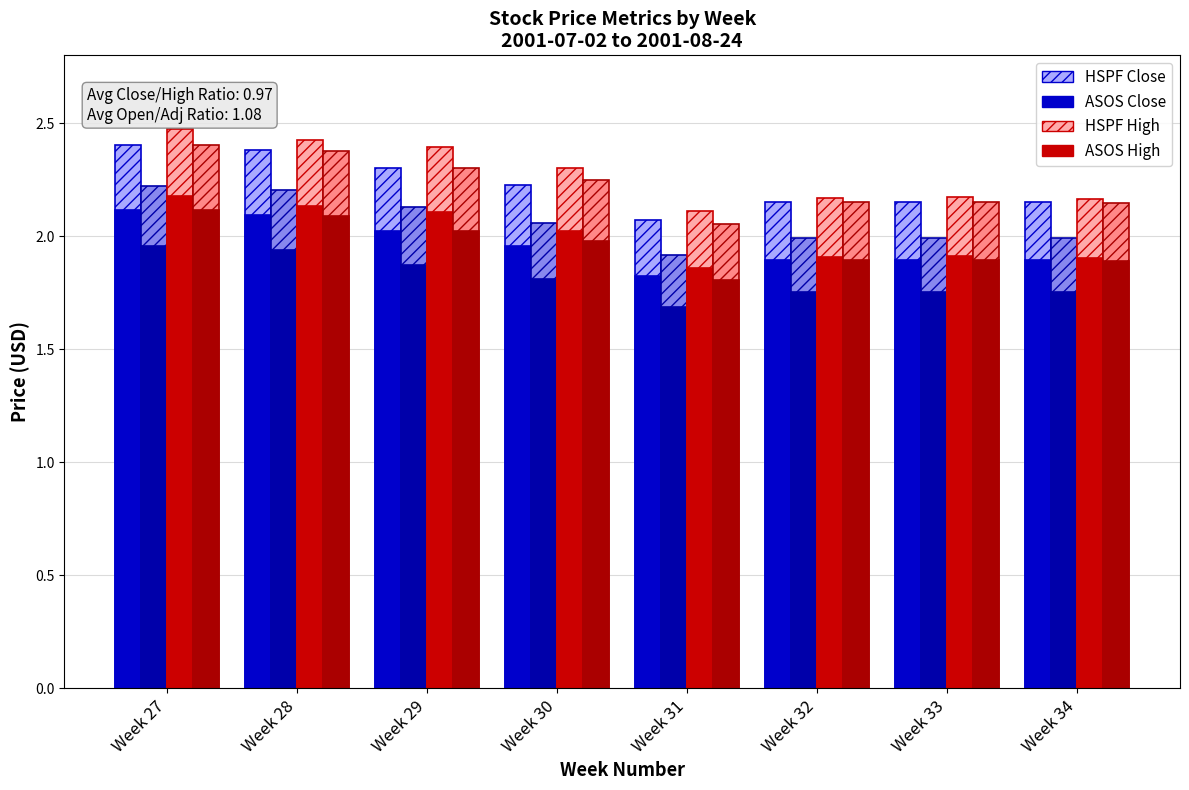

Reading right to left, extract all data points from this chart.

Avg Close: Week 34=2.1	Week 33=2.1	Week 32=2.1	Week 31=2.1	Week 30=2.2	Week 29=2.3	Week 28=2.4	Week 27=2.4
Avg Adj Close: Week 34=2.0	Week 33=2.0	Week 32=2.0	Week 31=1.9	Week 30=2.1	Week 29=2.1	Week 28=2.2	Week 27=2.2
Avg High: Week 34=2.2	Week 33=2.2	Week 32=2.2	Week 31=2.1	Week 30=2.3	Week 29=2.4	Week 28=2.4	Week 27=2.5
Avg Open: Week 34=1.9	Week 33=1.9	Week 32=1.9	Week 31=1.8	Week 30=2.0	Week 29=2.0	Week 28=2.1	Week 27=2.1